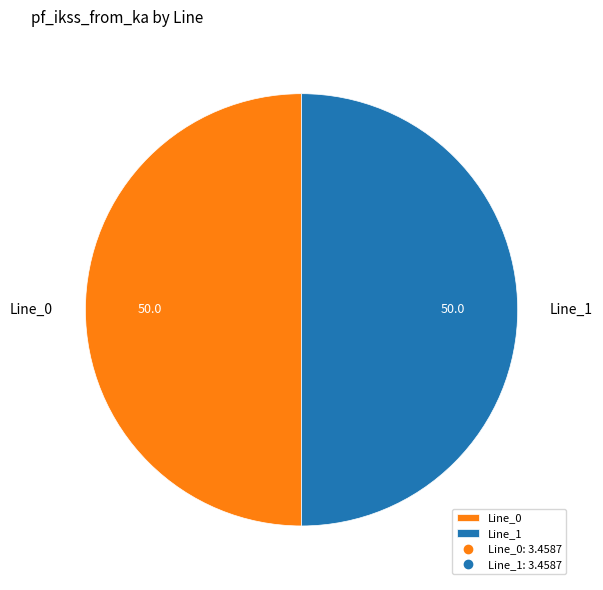

Do Line_0 and Line_1 together represent more than half of the pie?

Yes